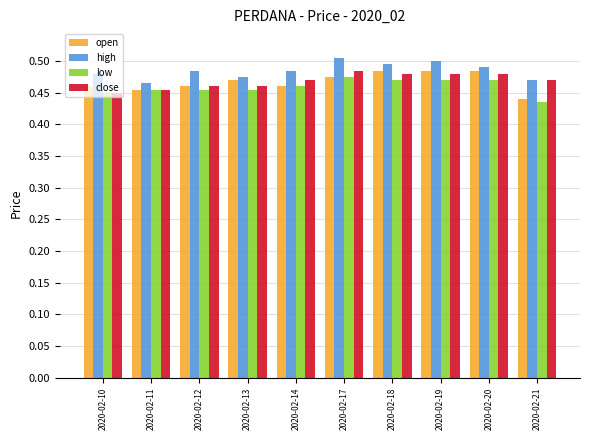

At which label does close reach its peak?

2020-02-17